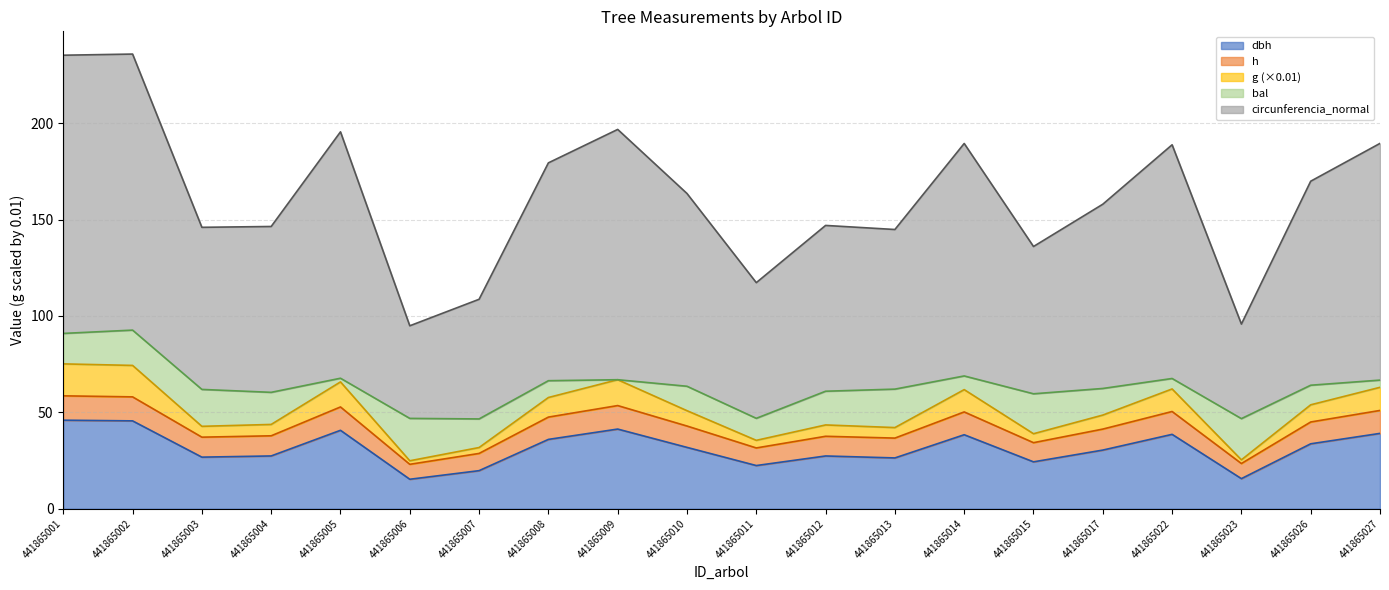

The value of dbh at 441865005 is 26.2. True or false?

False